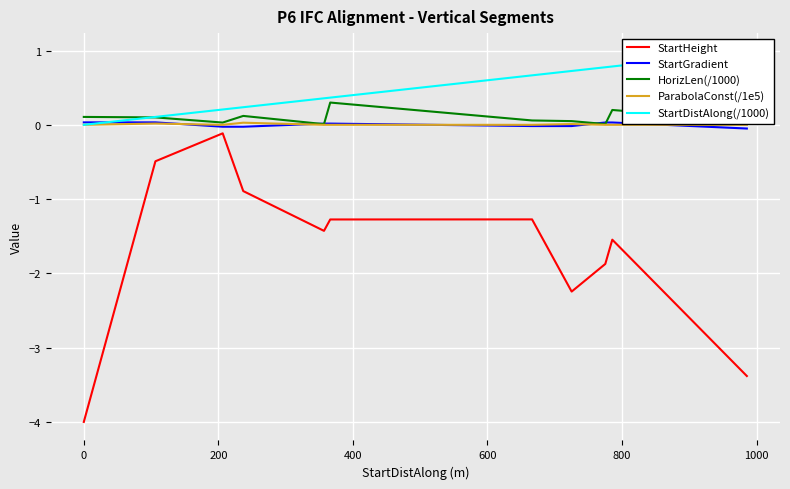

Reading right to left, what are all the values shown in this chart?

StartHeight: -3.4	-1.5	-1.9	-2.2	-1.3	-1.3	-1.4	-0.9	-0.1	-0.5	-4.0
StartGradient: -0.0	0.0	0.0	-0.0	-0.0	0.0	0.0	-0.0	-0.0	0.0	0.0
HorizLen(/1000): 0.1	0.2	0.0	0.1	0.1	0.3	0.0	0.1	0.0	0.1	0.1
ParabolaConst(/1e5): 0.0	0.0	0.0	0.0	0.0	0.0	0.0	0.0	0.0	0.0	0.0
StartDistAlong(/1000): 1.0	0.8	0.8	0.7	0.7	0.4	0.4	0.2	0.2	0.1	0.0